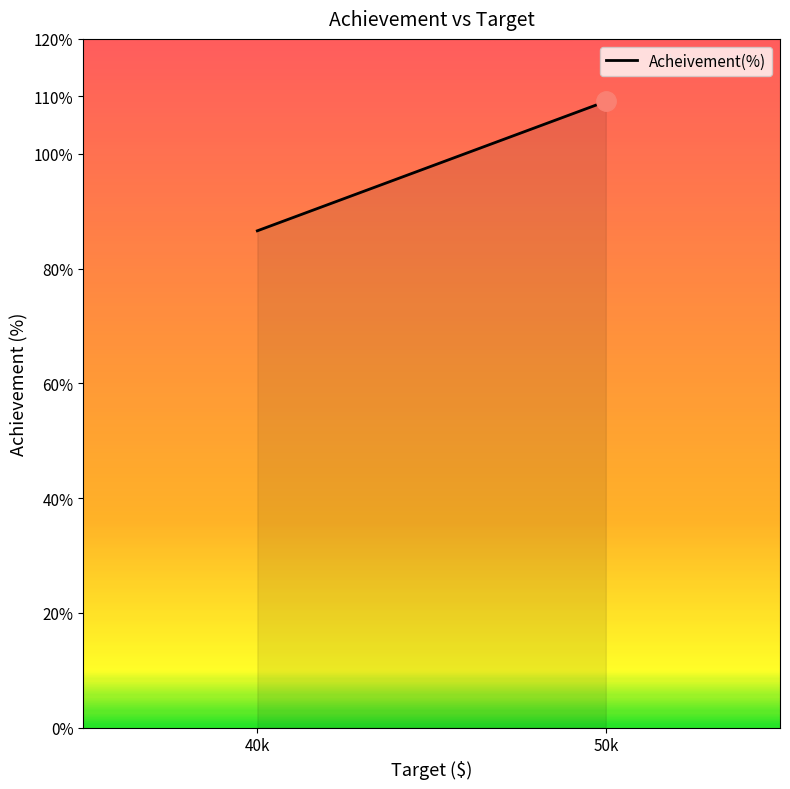

What is the sum of the values at 50k and 40k?

195.7